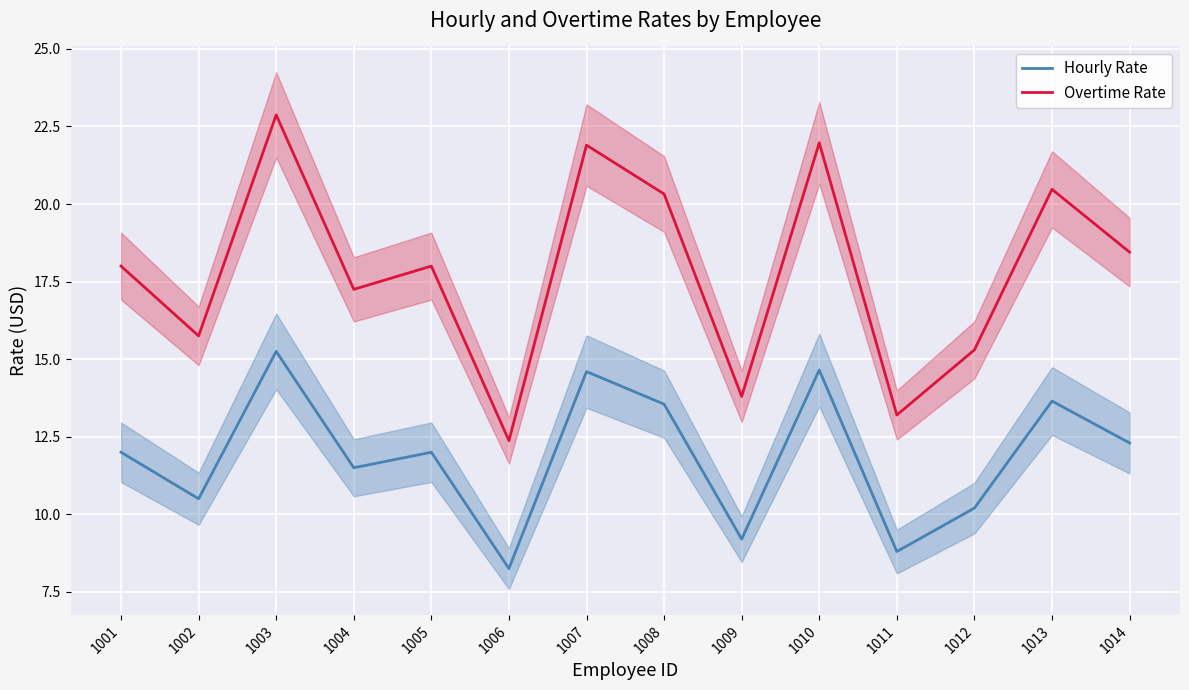

True or false: Overtime Rate and Hourly Rate intersect in this chart.

False